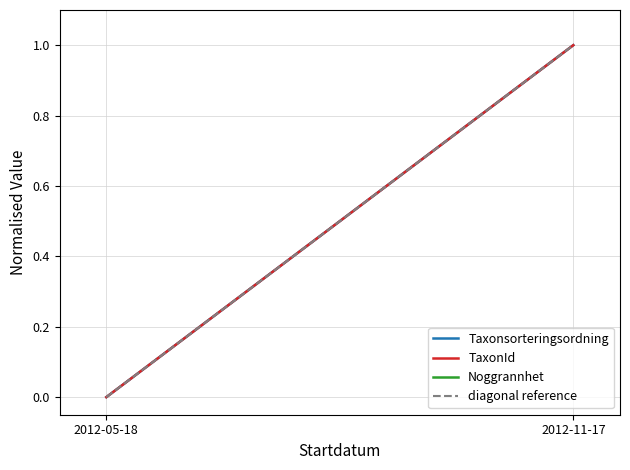

What is the difference between the Taxonsorteringsordning values at 2012-11-17 and 2012-05-18?

1